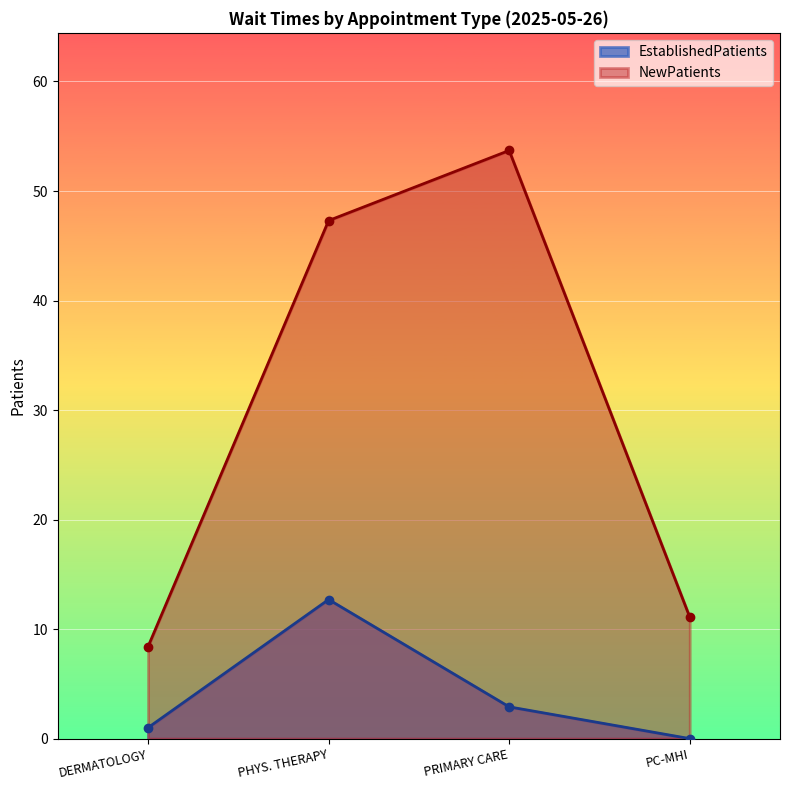

How many data points in NewPatients are above 47?

2